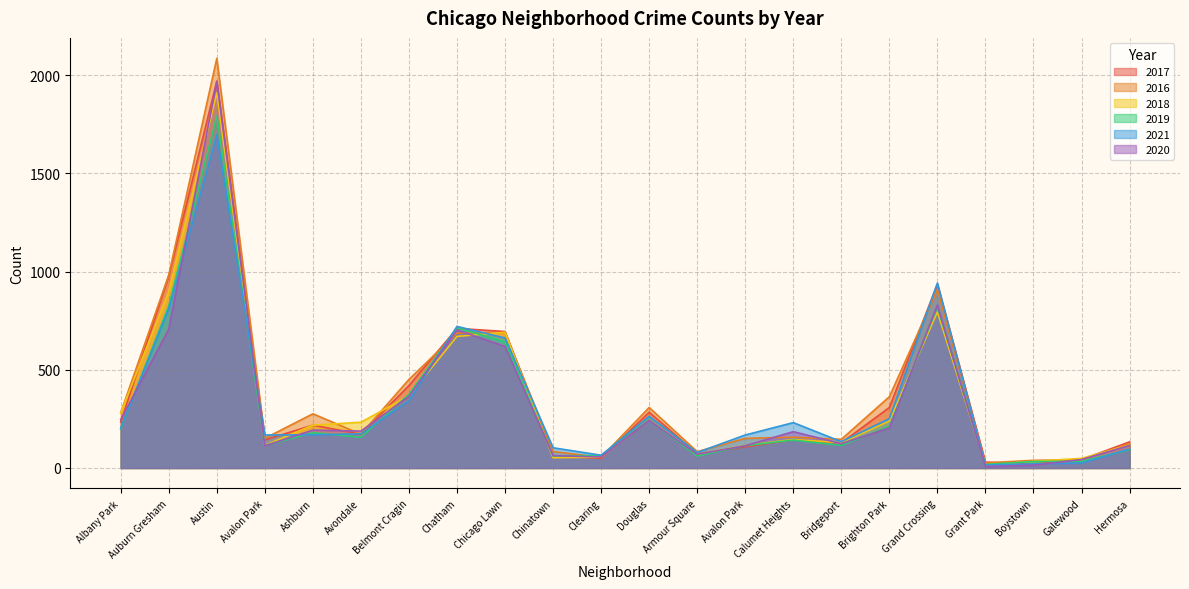

Which series changed the most between Avondale and Armour Square?

2018